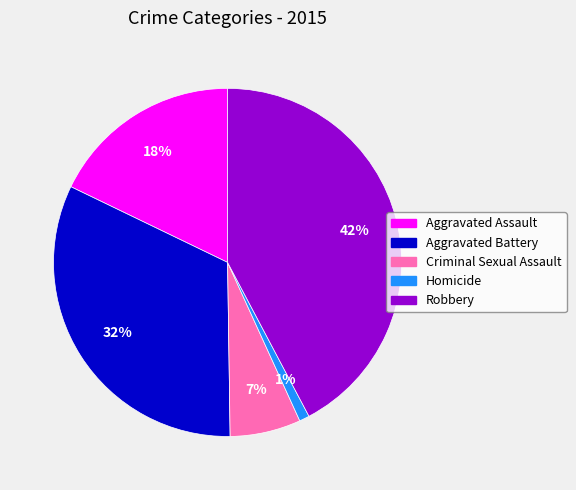

To the nearest percent, what is the difference between the largest and smallest slice percentages?

41%